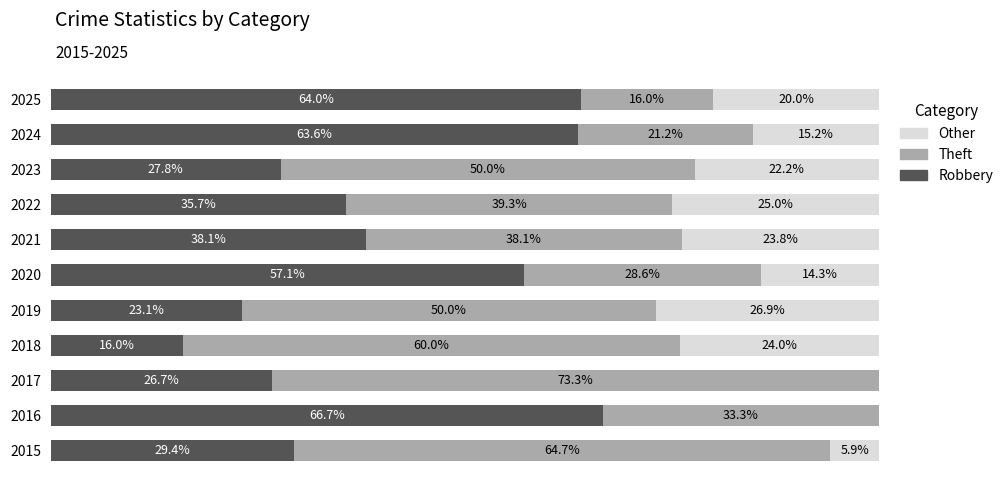

How many series are shown in this chart?

3